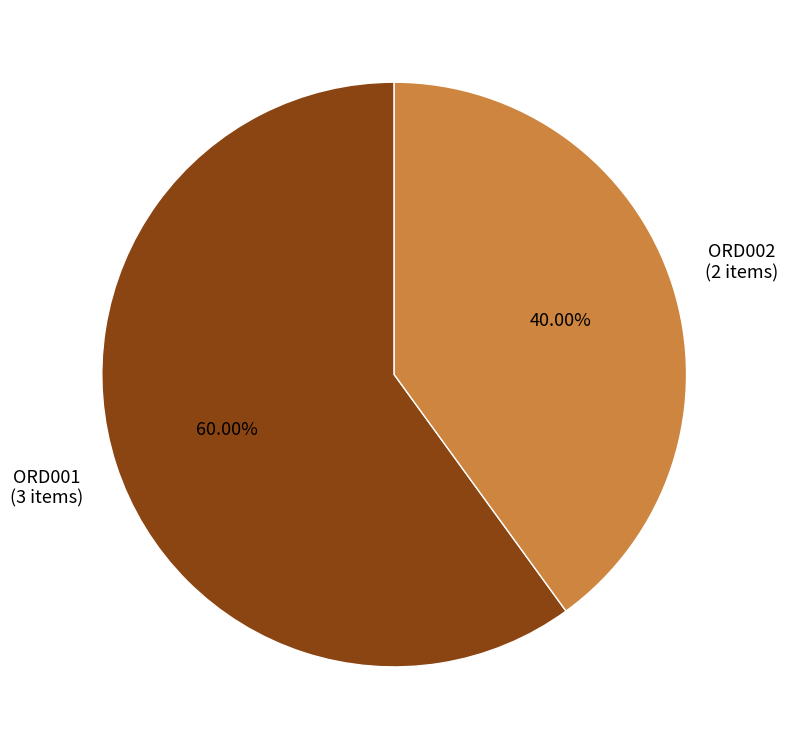

How much of the chart is everything except ORD001?

40.0%